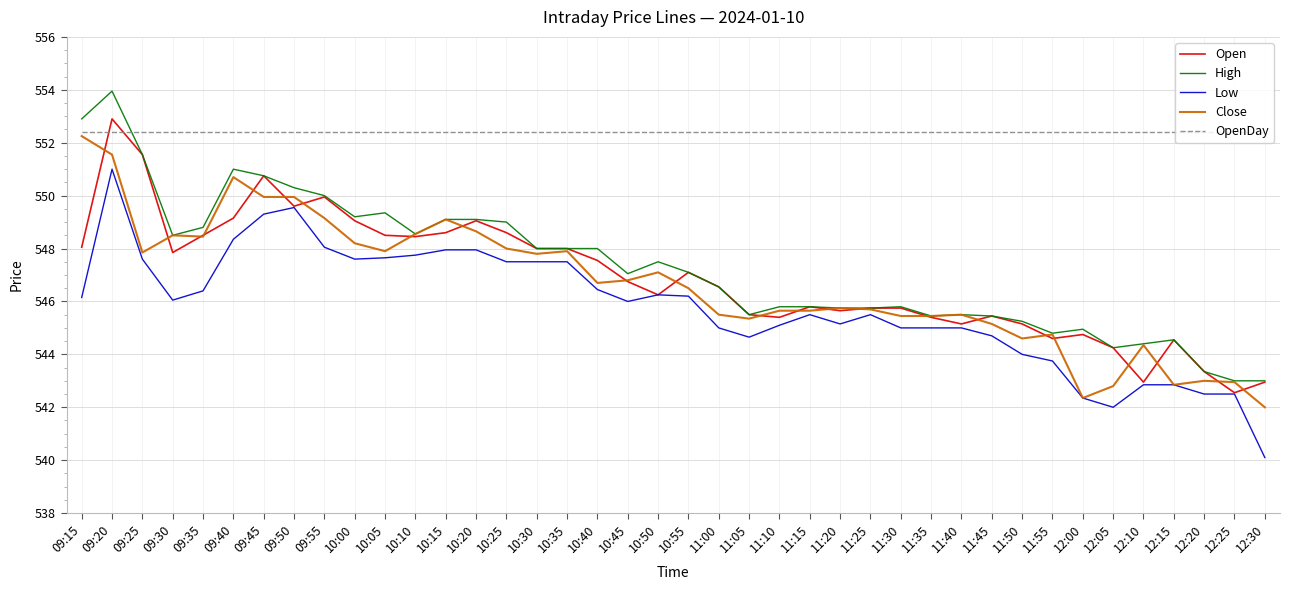

What position from the left is 11:05?

23